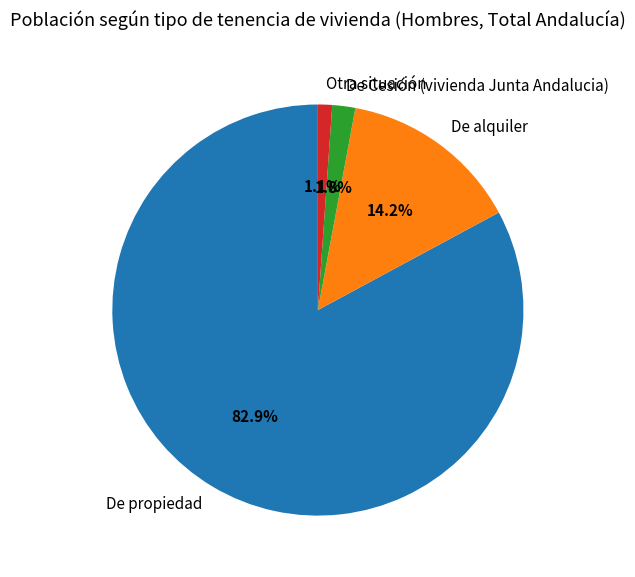

What percentage is the De propiedad slice, to the nearest percent?

83%